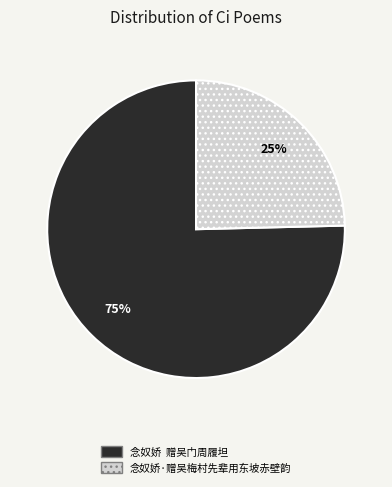

To the nearest percent, what percentage of the pie is 念奴娇 赠吴门周履坦?

75%